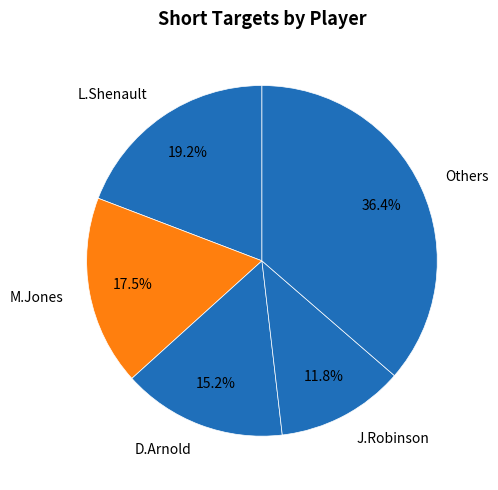

Rank the categories by value from highest to lowest.

Others, L.Shenault, M.Jones, D.Arnold, J.Robinson